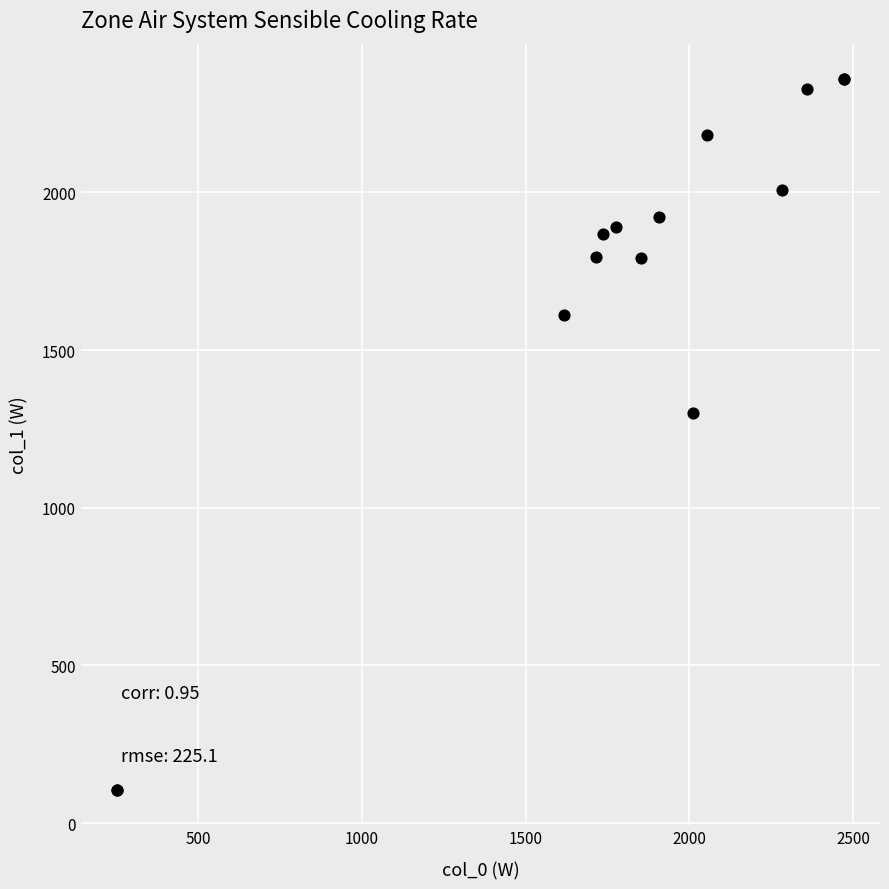

What Y value in the scatter plot is closest to 1232?

1300.7